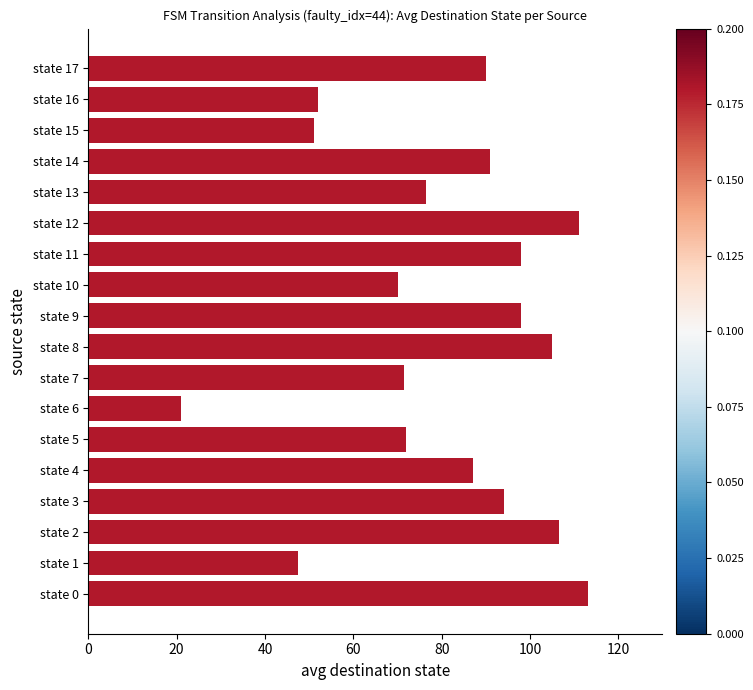

Are the bars grouped side by side (vs. stacked)?

No